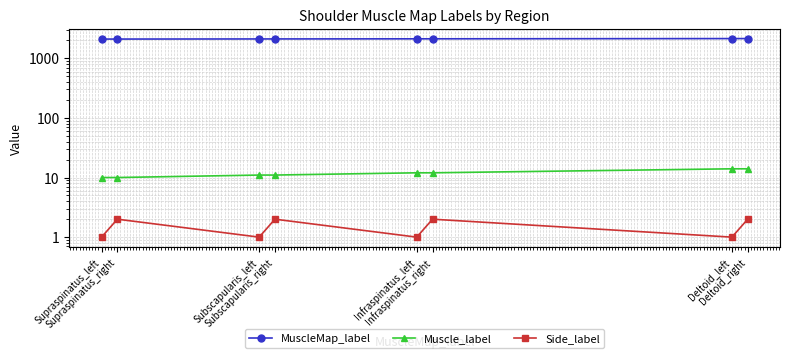

Between Subscapularis_right and Infraspinatus_left, which is larger?

Infraspinatus_left